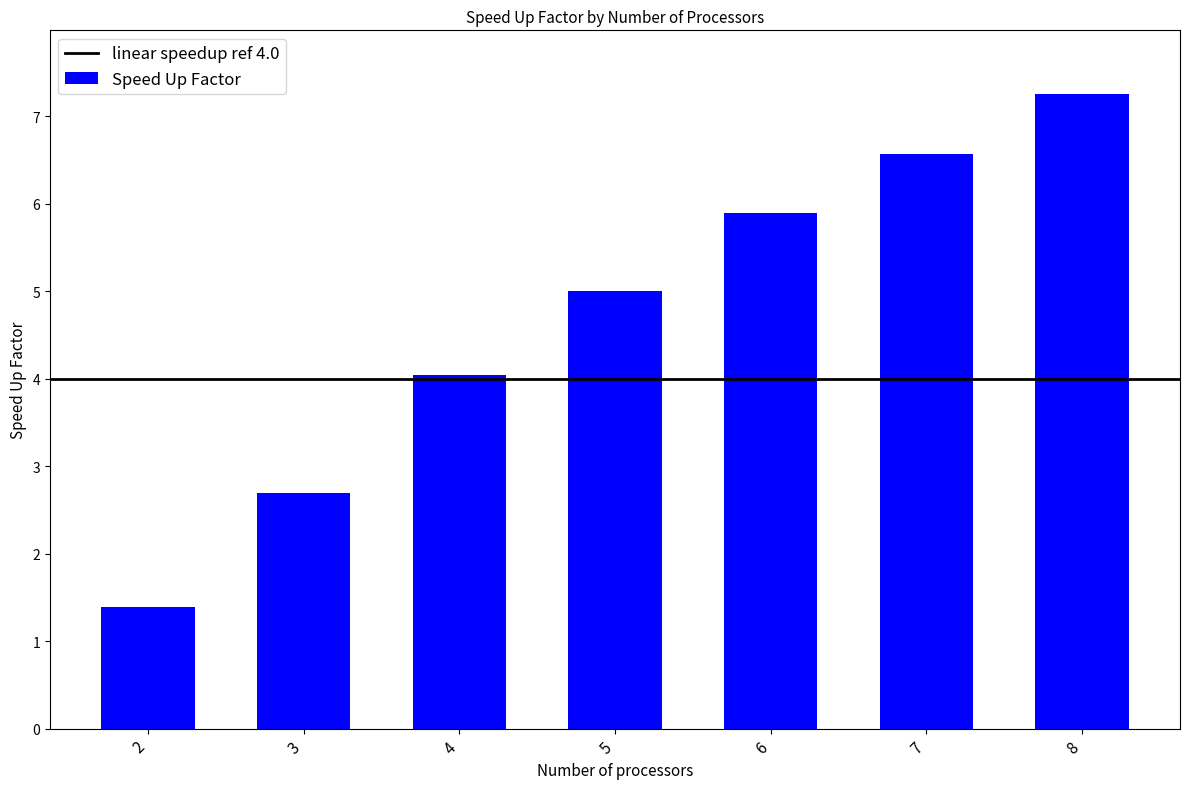

List the labels in order of value, smallest first.

2, 3, 4, 5, 6, 7, 8